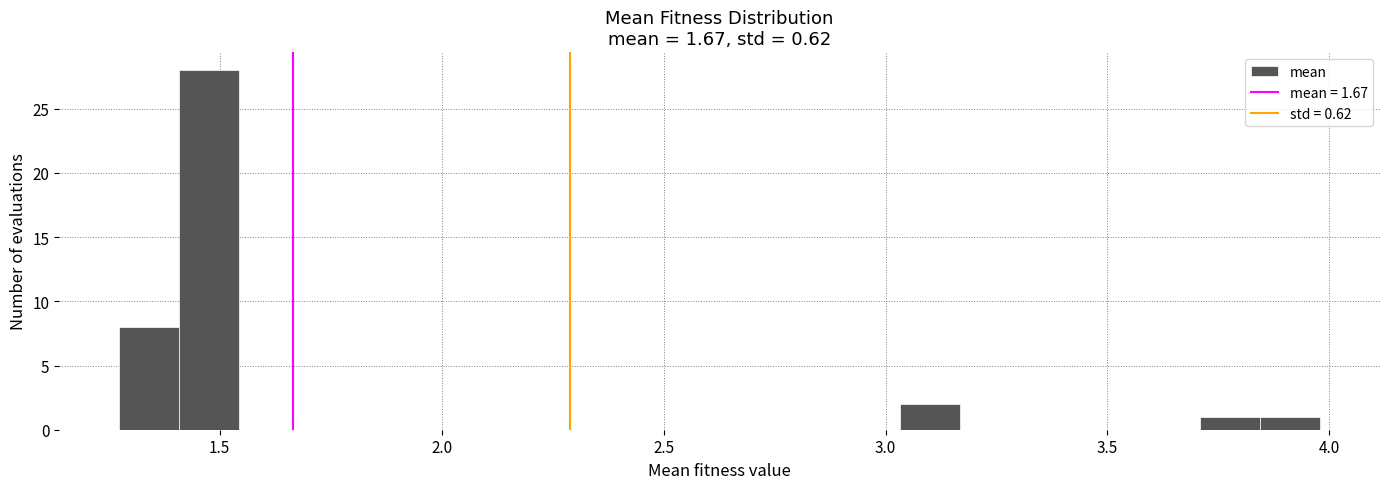

Read against the x-axis, roughly where is the centre of the tallest bar?

1.50